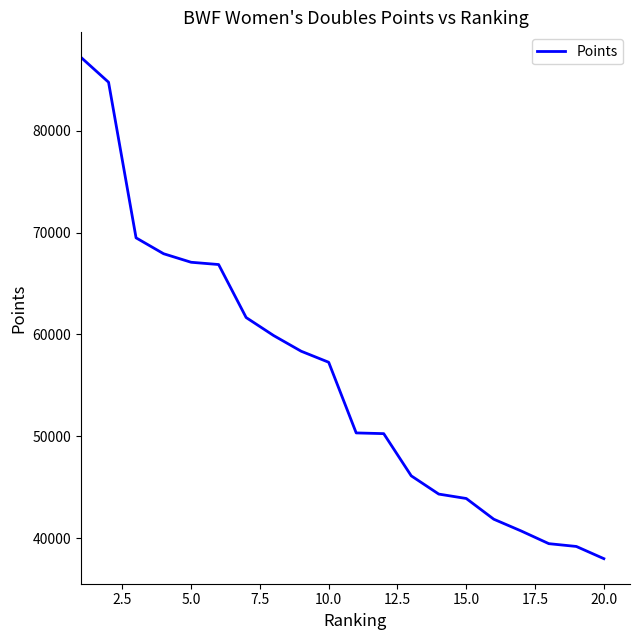

What is the difference between the maximum and minimum values?

49204.4